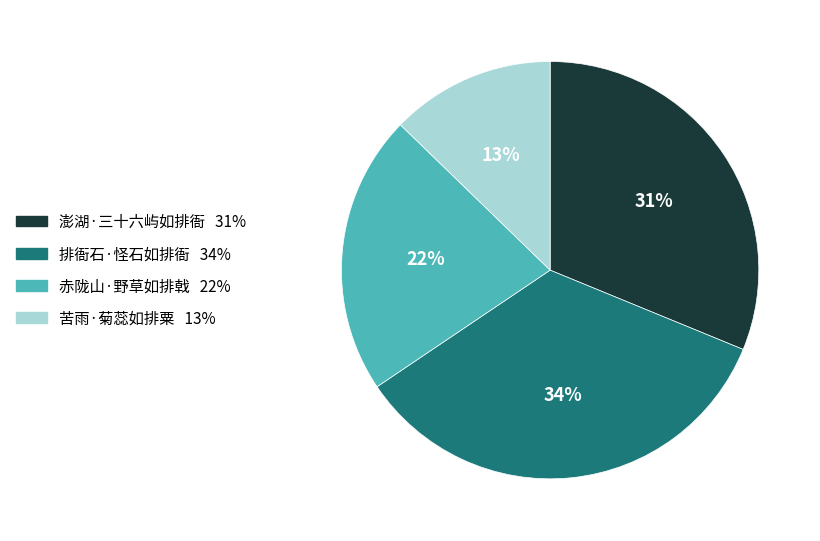

Is the sum of 赤陇山·野草如排戟 and 澎湖·三十六屿如排衙 greater than half?

Yes